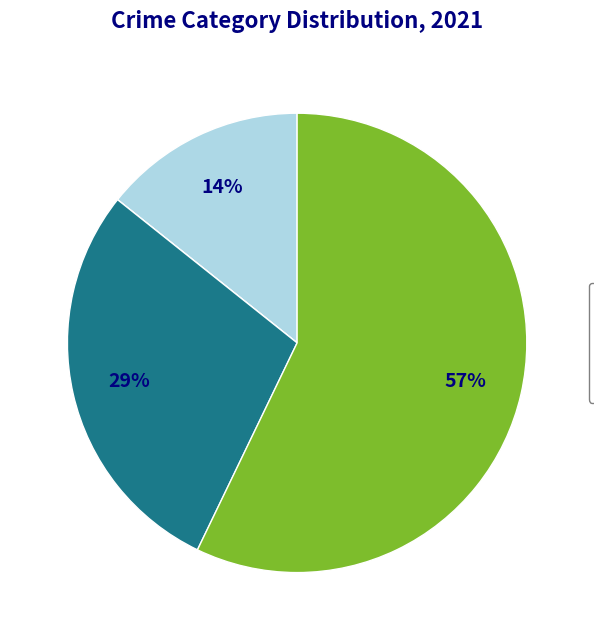

To the nearest percent, what is the average slice percentage?

25%